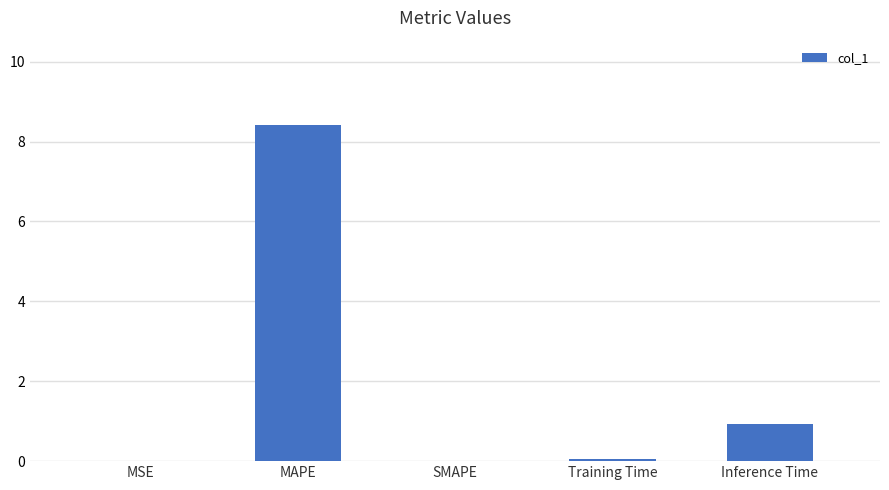

True or false: the data shows 8.4 at MAPE.

True